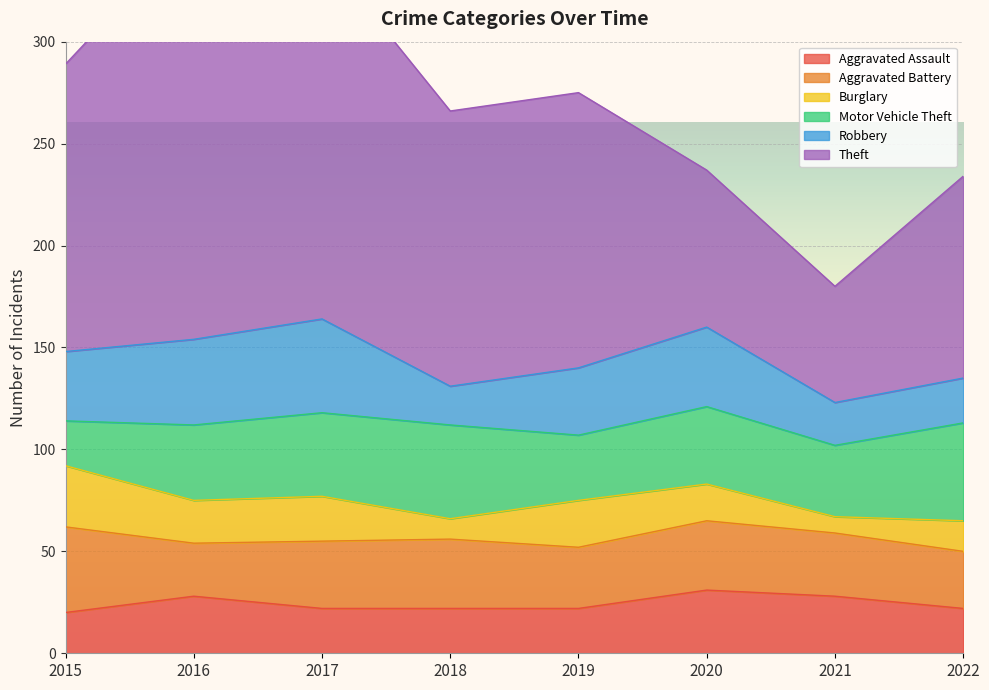

What is the sum of the Motor Vehicle Theft values at 2017 and 2015?

63